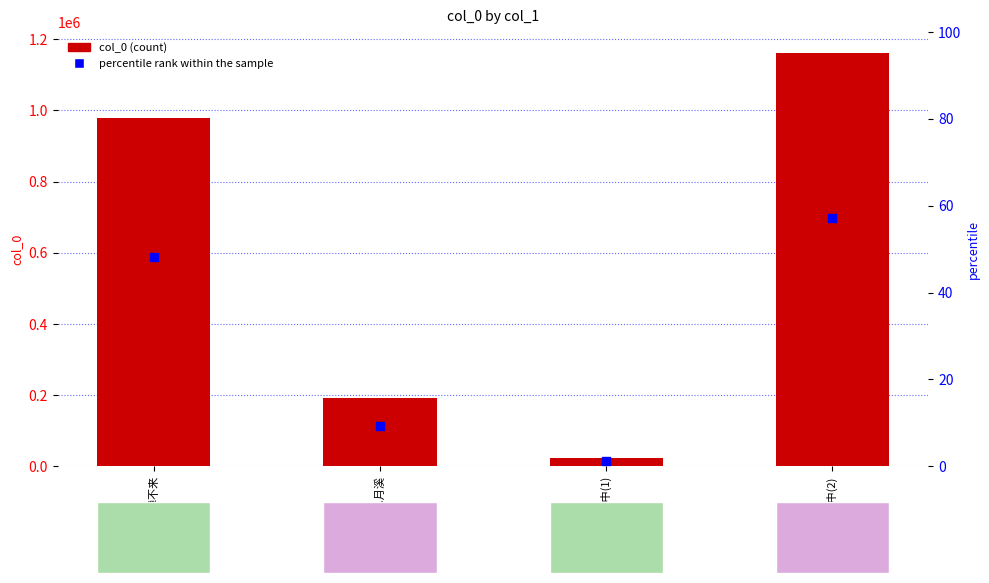

What are all the series names shown in the legend?

col_0, percentile rank within the sample